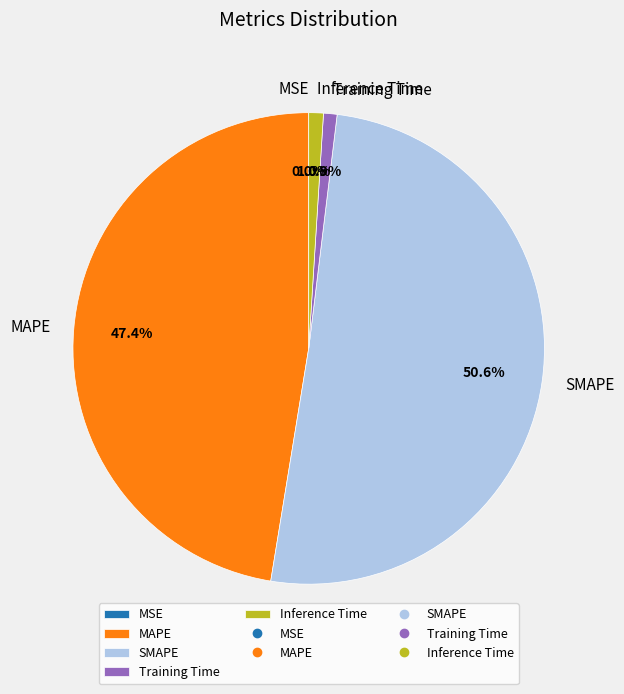

To the nearest percent, what is the difference between the largest and smallest slice percentages?

51%